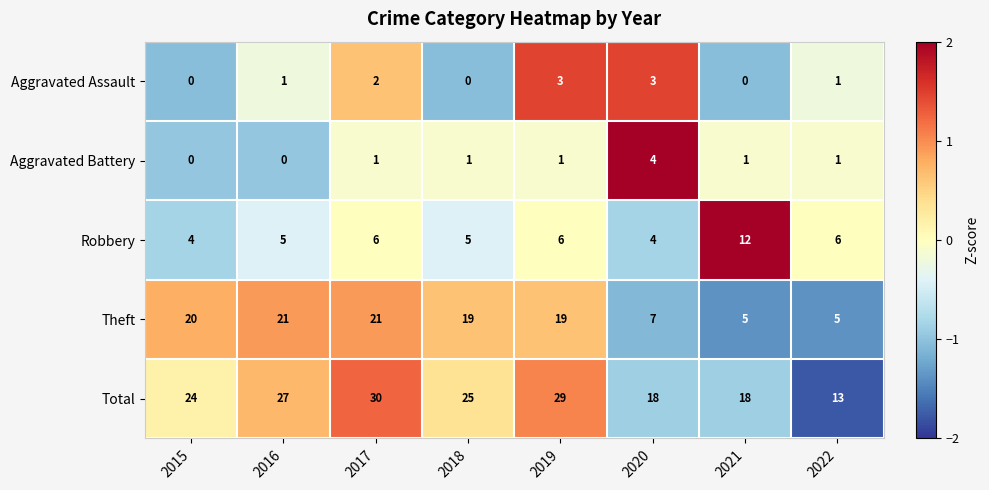

Which series has the largest total across all categories?

Total